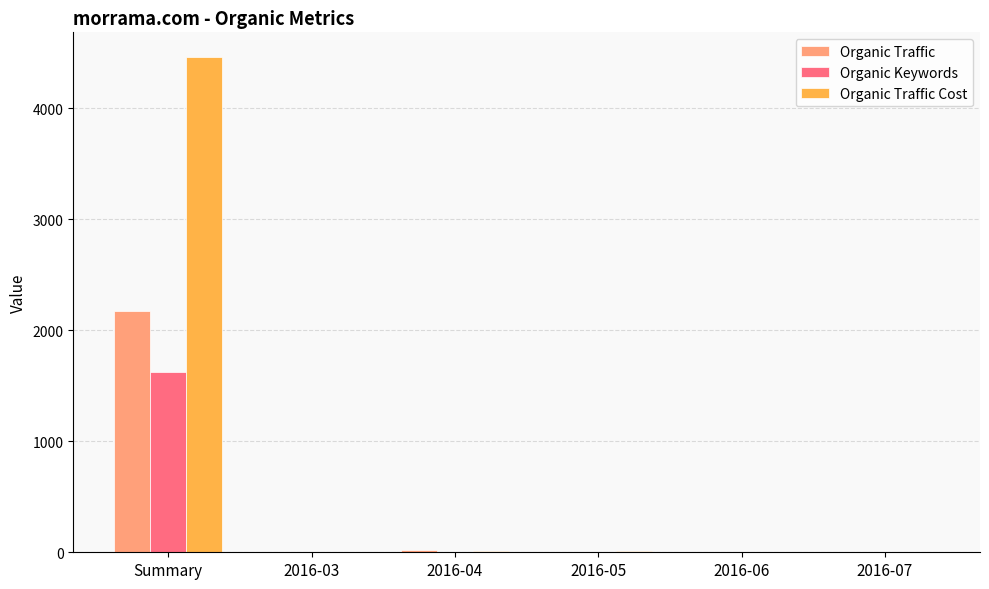

At which label does Organic Traffic reach its peak?

Summary